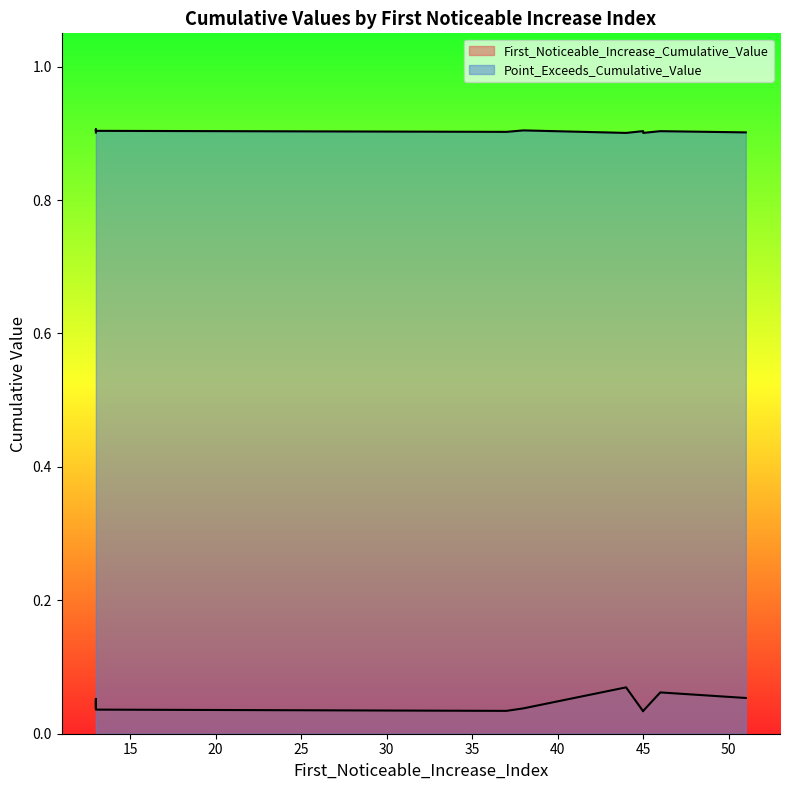

How many distinct data groups are displayed?

2